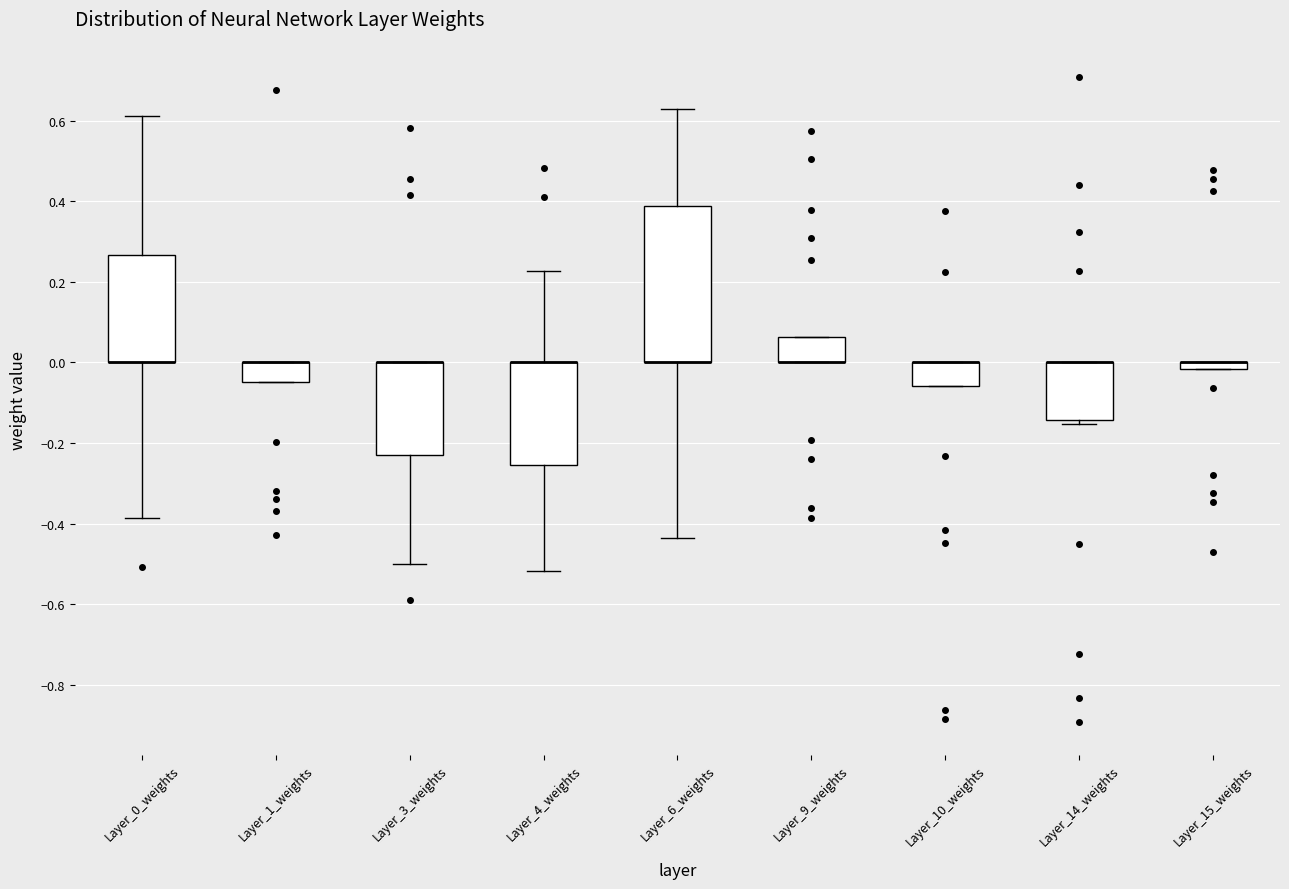

Which box is the tallest, from its lower edge to its upper edge?

Layer_6_weights